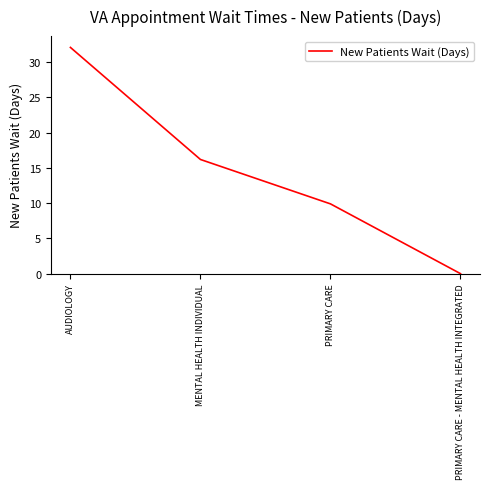

Reading right to left, extract all data points from this chart.

PRIMARY CARE - MENTAL HEALTH INTEGRATED=0.0	PRIMARY CARE=9.9	MENTAL HEALTH INDIVIDUAL=16.2	AUDIOLOGY=32.1